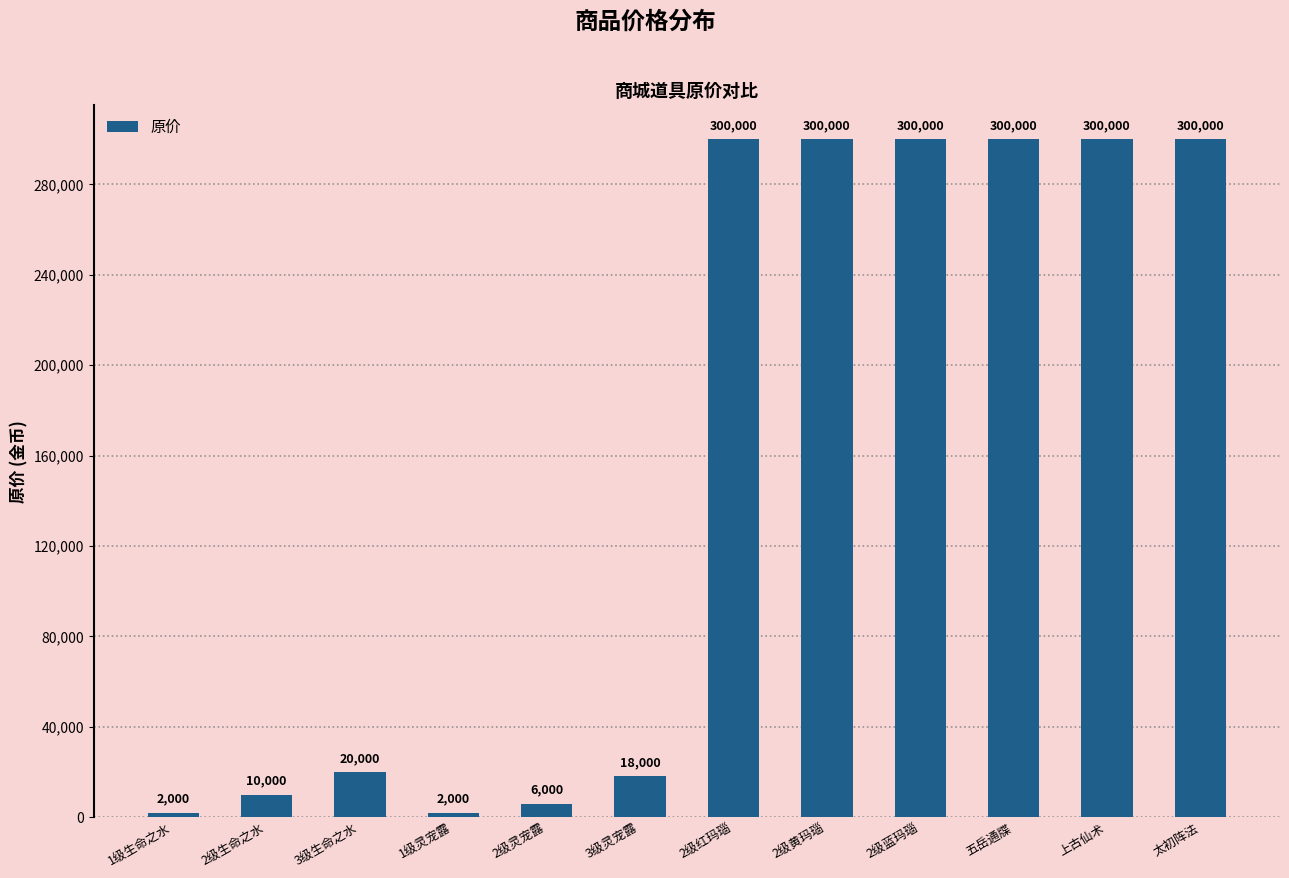

What is the greatest value displayed?

300000